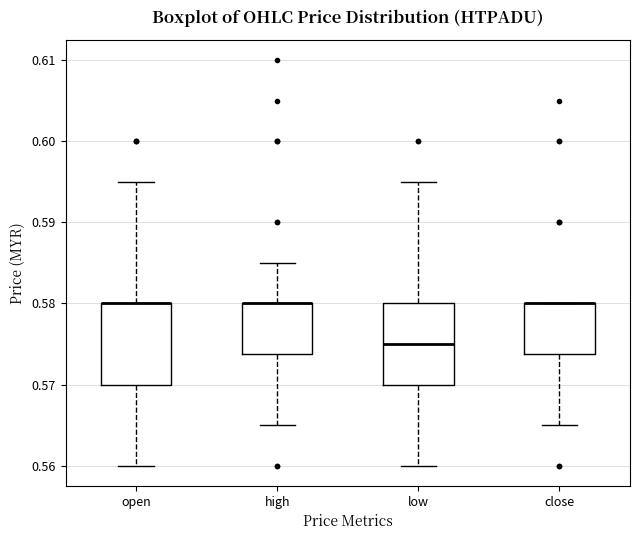

Reading left to right, transcribe this box plot: for each box, give where its median line is, the range the box spans, and where its two whiskers end, as read against the y-axis. The values are not printed on the chart, so give them approximately, as read against the axis.

open: median 0.580 (drawn on the box's upper edge), box 0.570 to 0.580, whiskers 0.560 to 0.595
high: median 0.580 (drawn on the box's upper edge), box 0.574 to 0.580, whiskers 0.565 to 0.585
low: median 0.575, box 0.570 to 0.580, whiskers 0.560 to 0.595
close: median 0.580 (drawn on the box's upper edge), box 0.574 to 0.580, whiskers 0.565 to 0.580